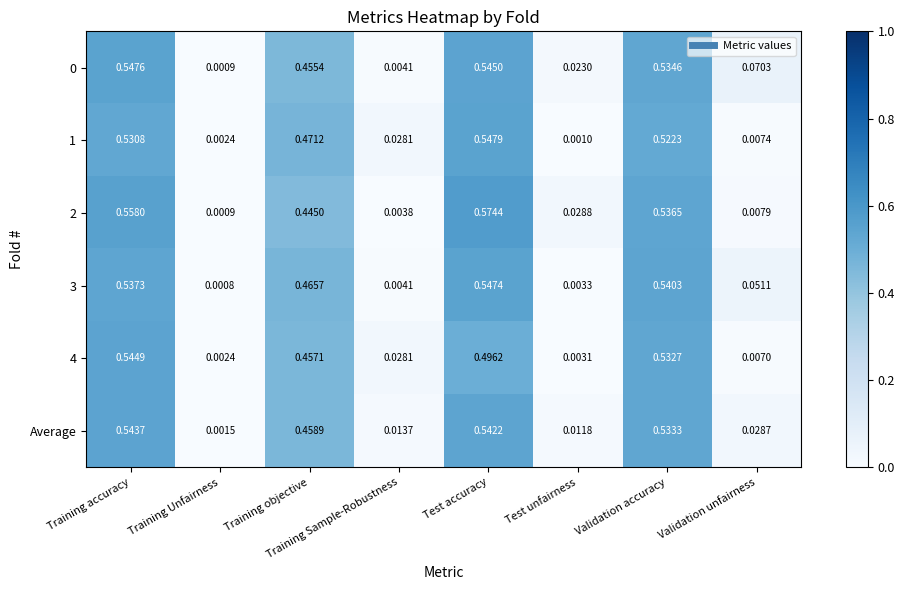

Which label corresponds to the smallest value in the chart?

Training Unfairness